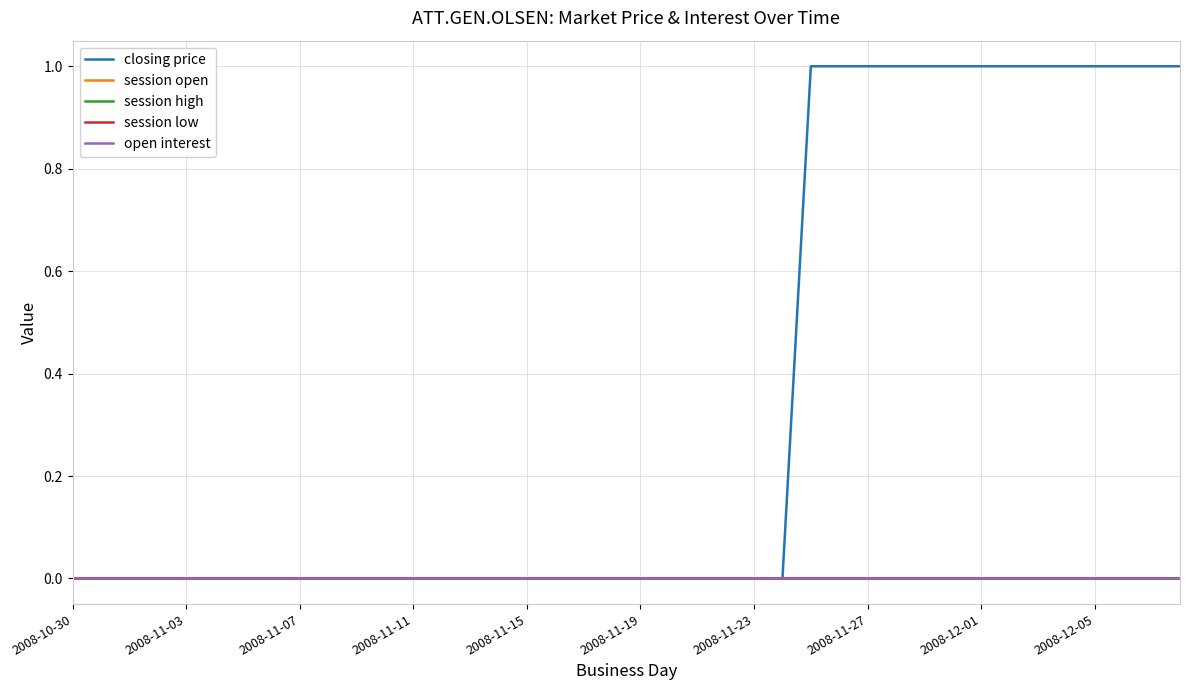

What is the greatest value displayed?

1